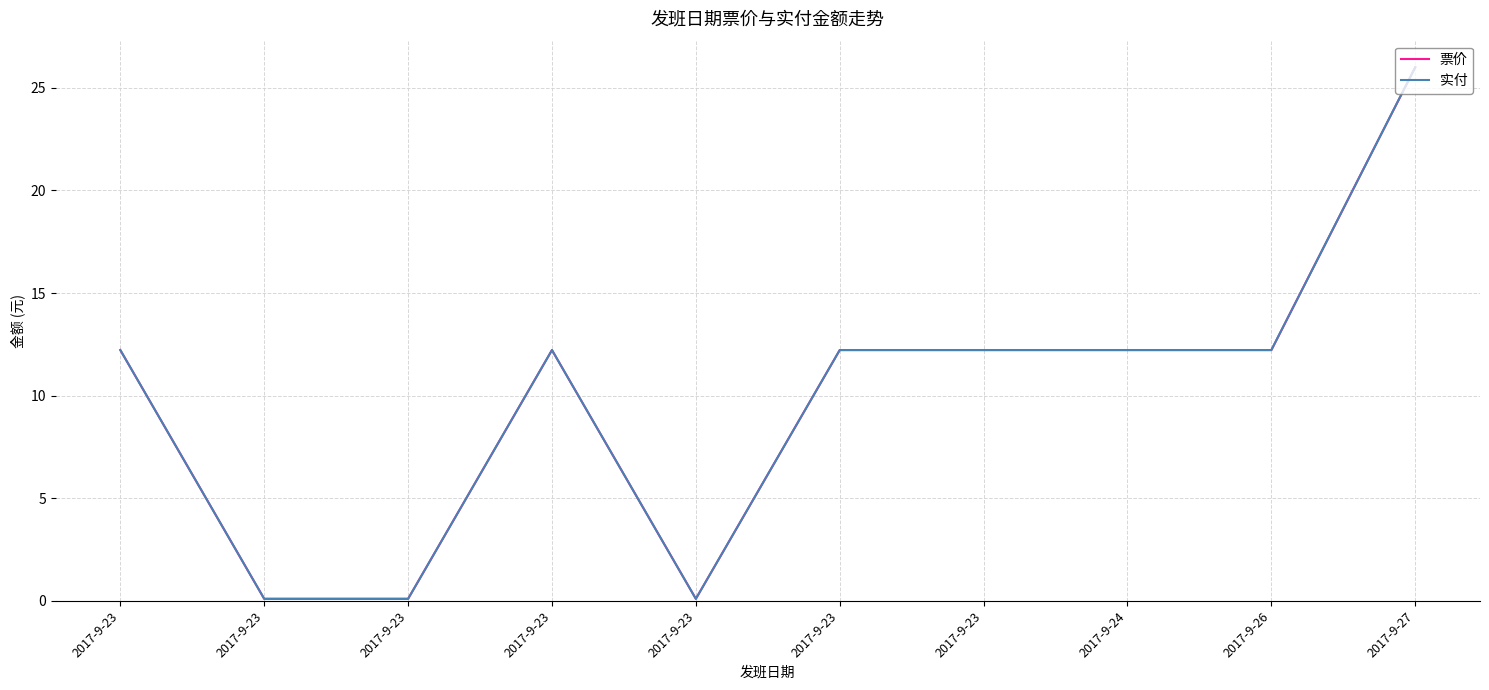

Where does the 实付 series first go above 12?

2017-9-23